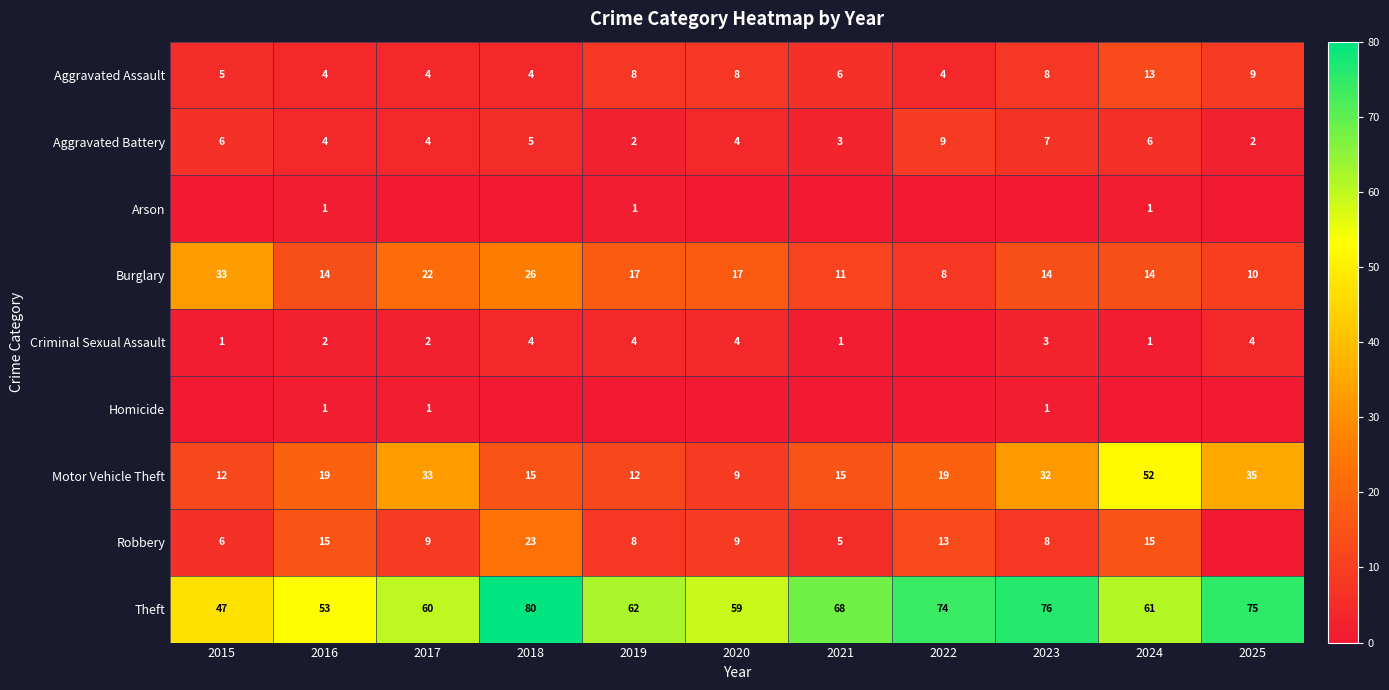

What is the difference between the Aggravated Battery values at 2025 and 2015?

4